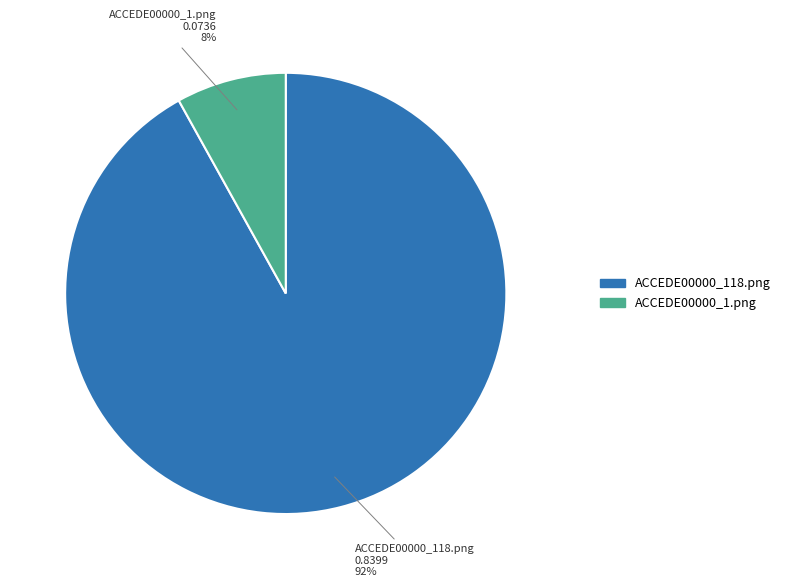

What percentage is the ACCEDE00000_118.png slice, to the nearest percent?

92%